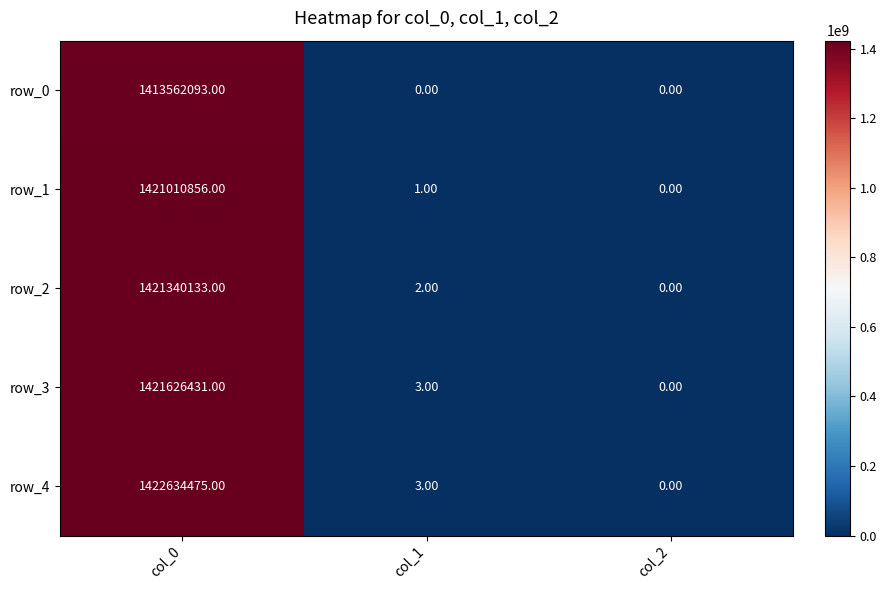

What is the average value of the row_1 series?

473670286